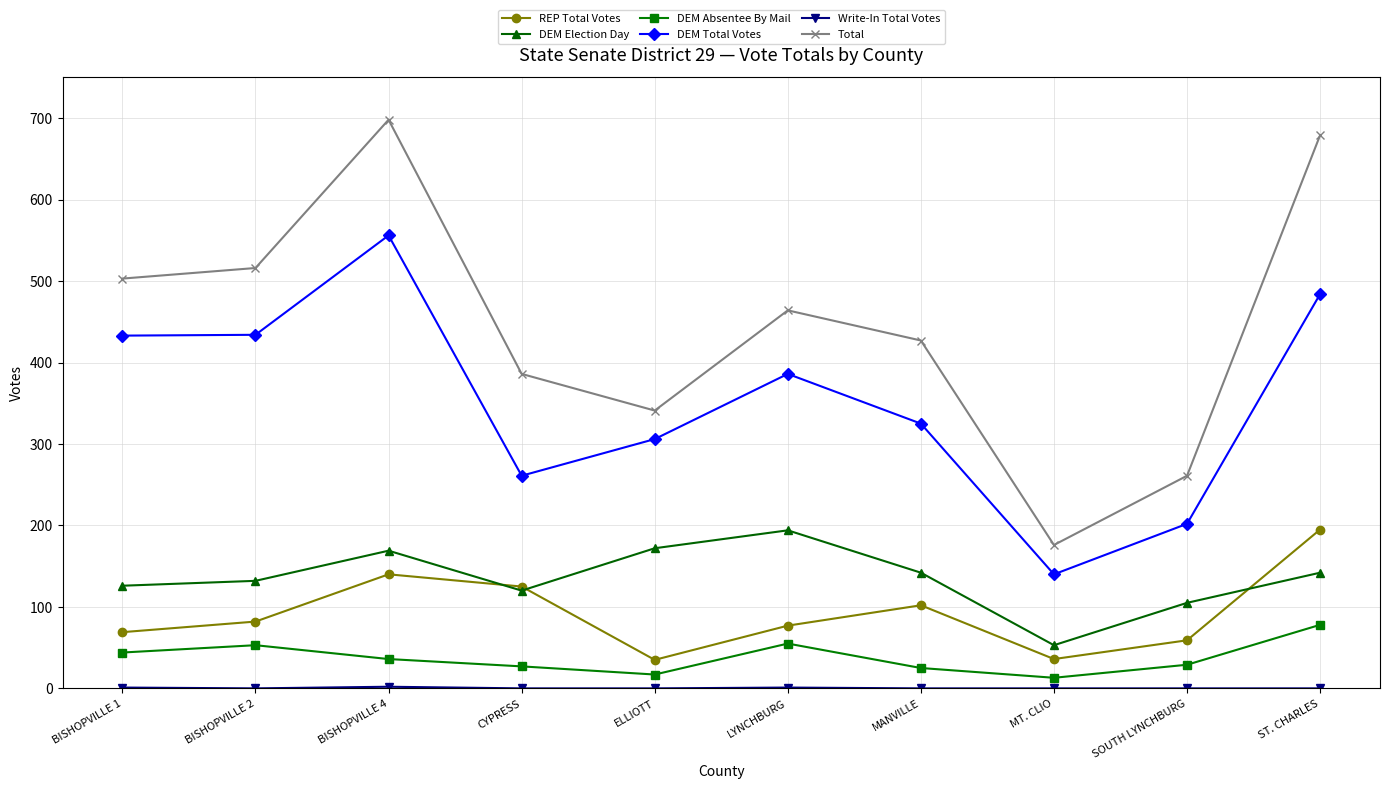

What is the greatest value displayed?

698